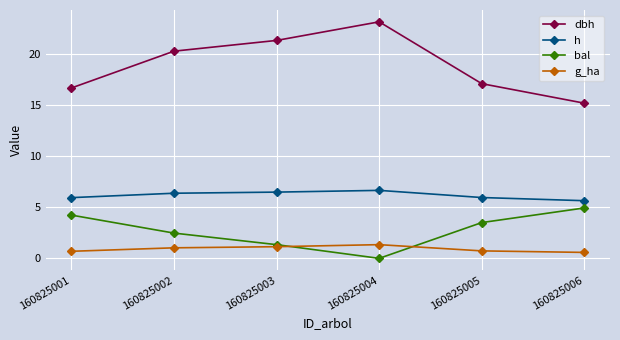

What is the value of the g_ha point at the 3rd from the left?

1.1